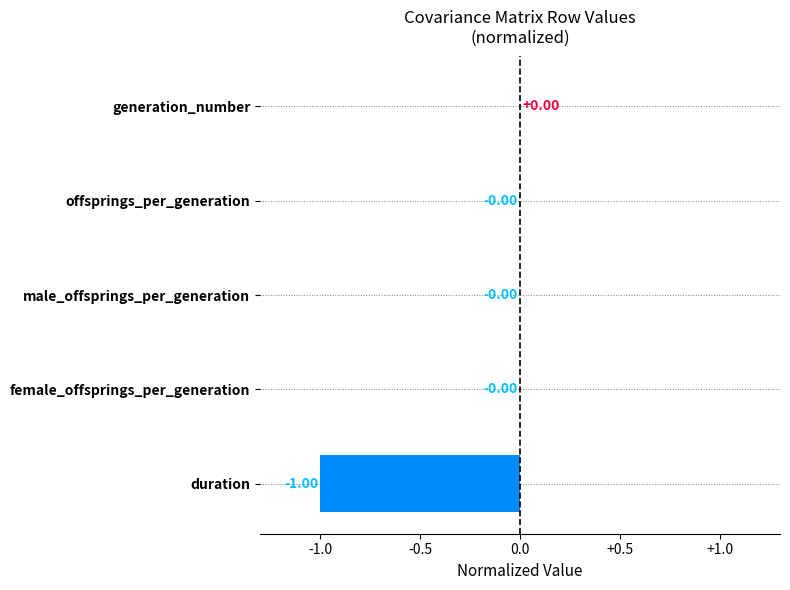

How many values are above zero?

1